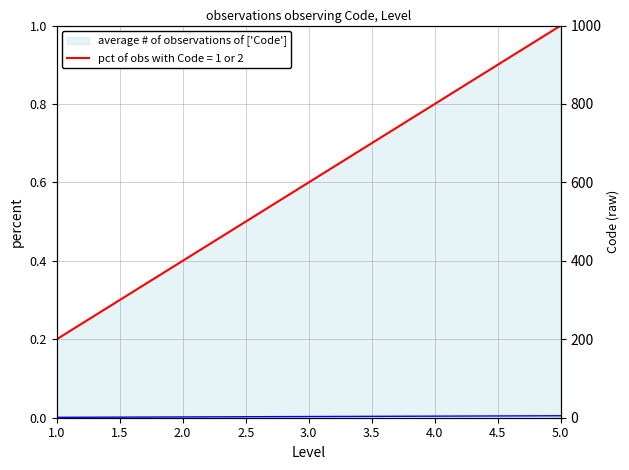

What is the smallest value displayed?

1